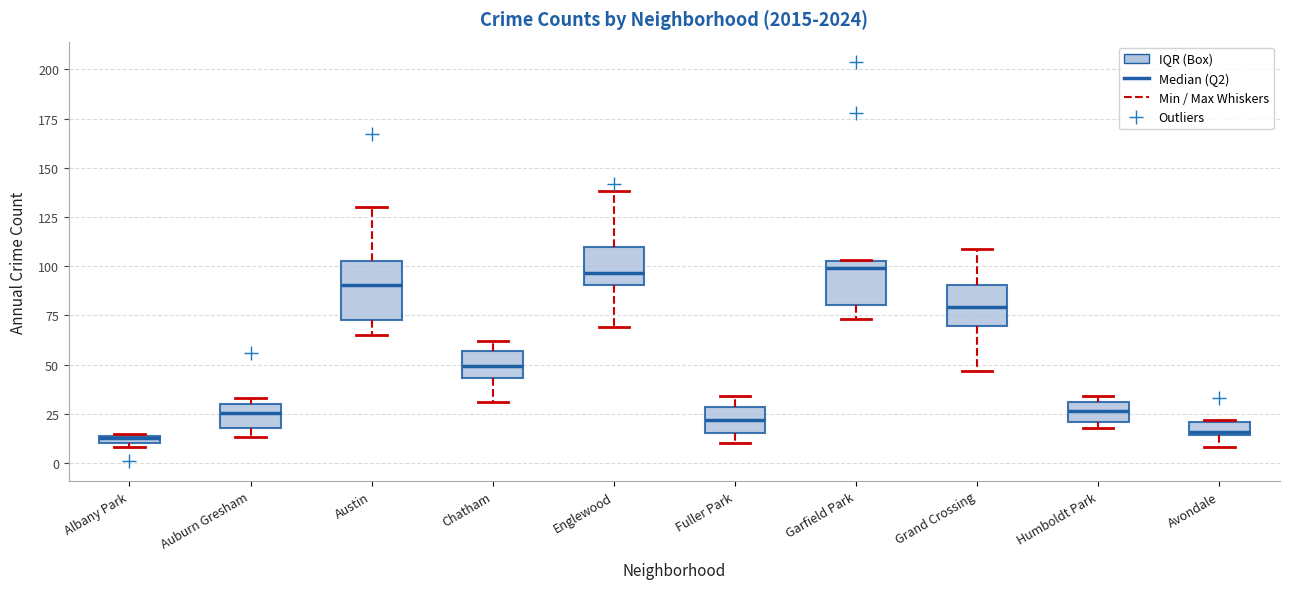

Which box is the tallest, from its lower edge to its upper edge?

Austin